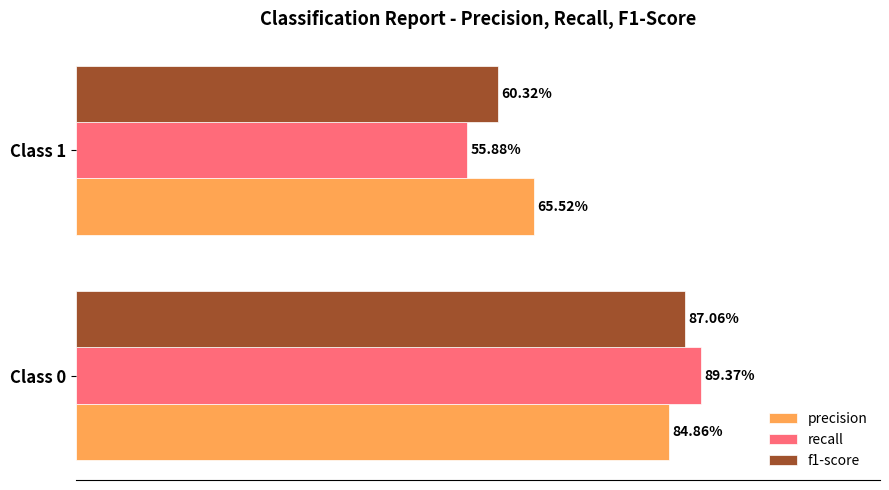

What are all the series names shown in the legend?

precision, recall, f1-score